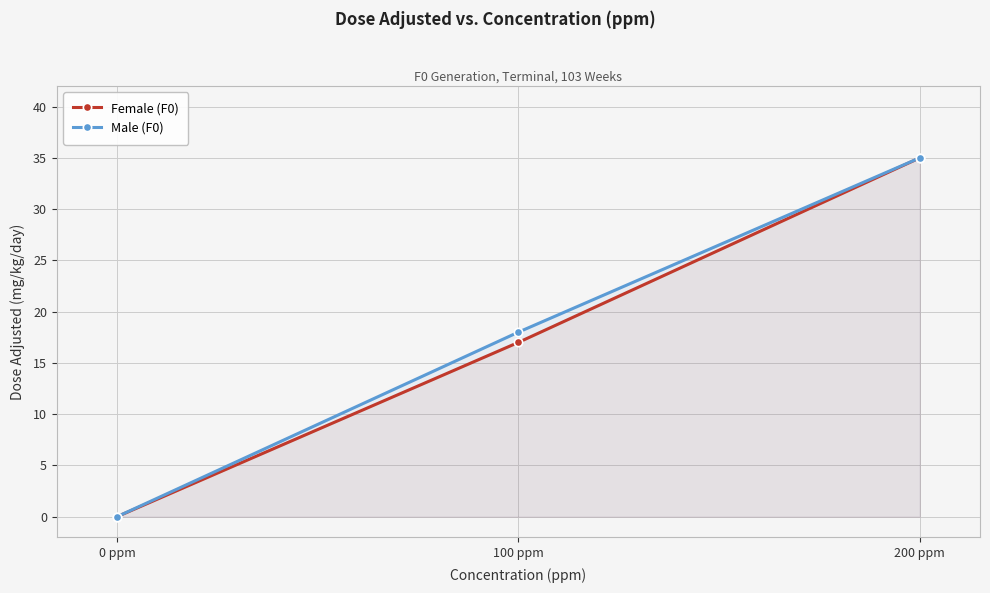

At which category is the sum across all series the highest?

200 ppm